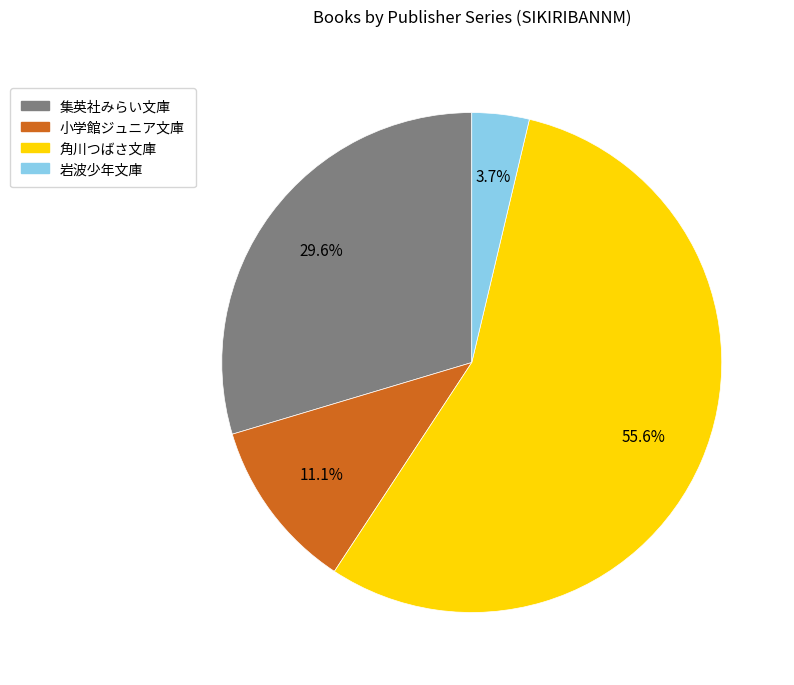

The 岩波少年文庫 slice represents 4% of the pie. True or false?

True